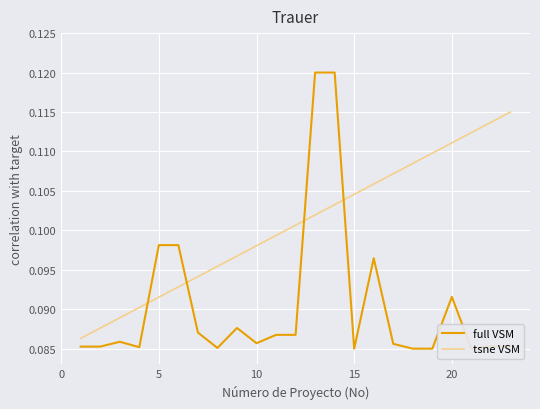

List the series in order of their overall mean, lowest first.

full VSM, tsne VSM